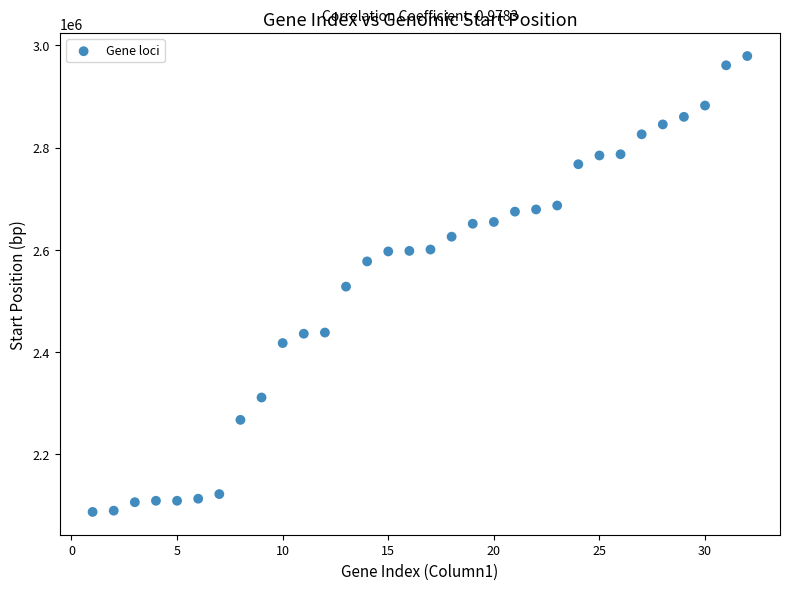

What is the range of Y values (max minus min)?

892115